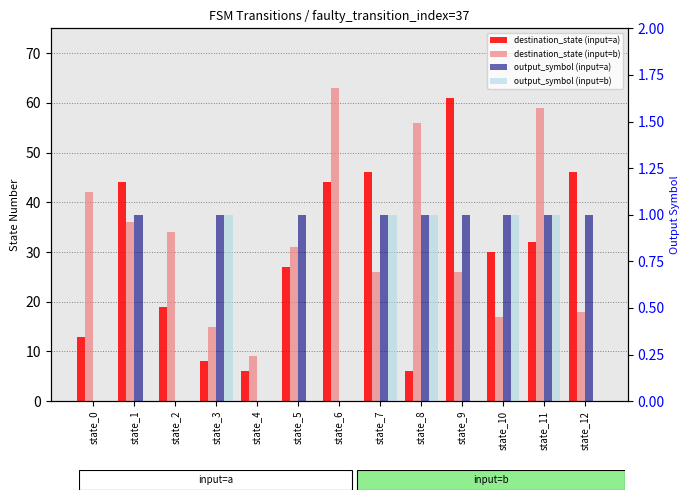

What is the total value across all series at state_5?

59